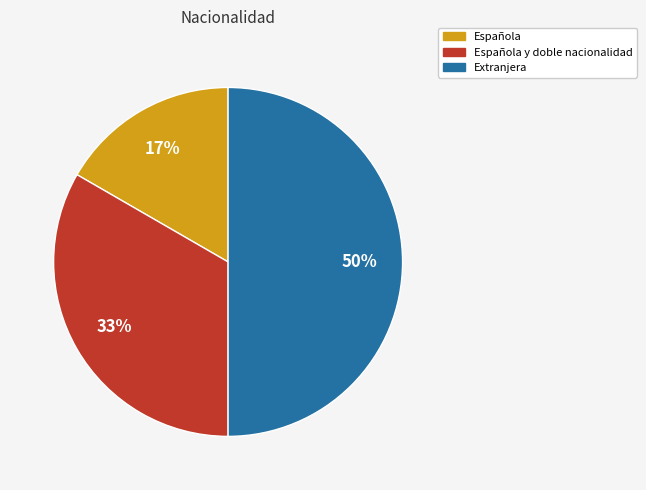

To the nearest percent, what is the average slice percentage?

33%